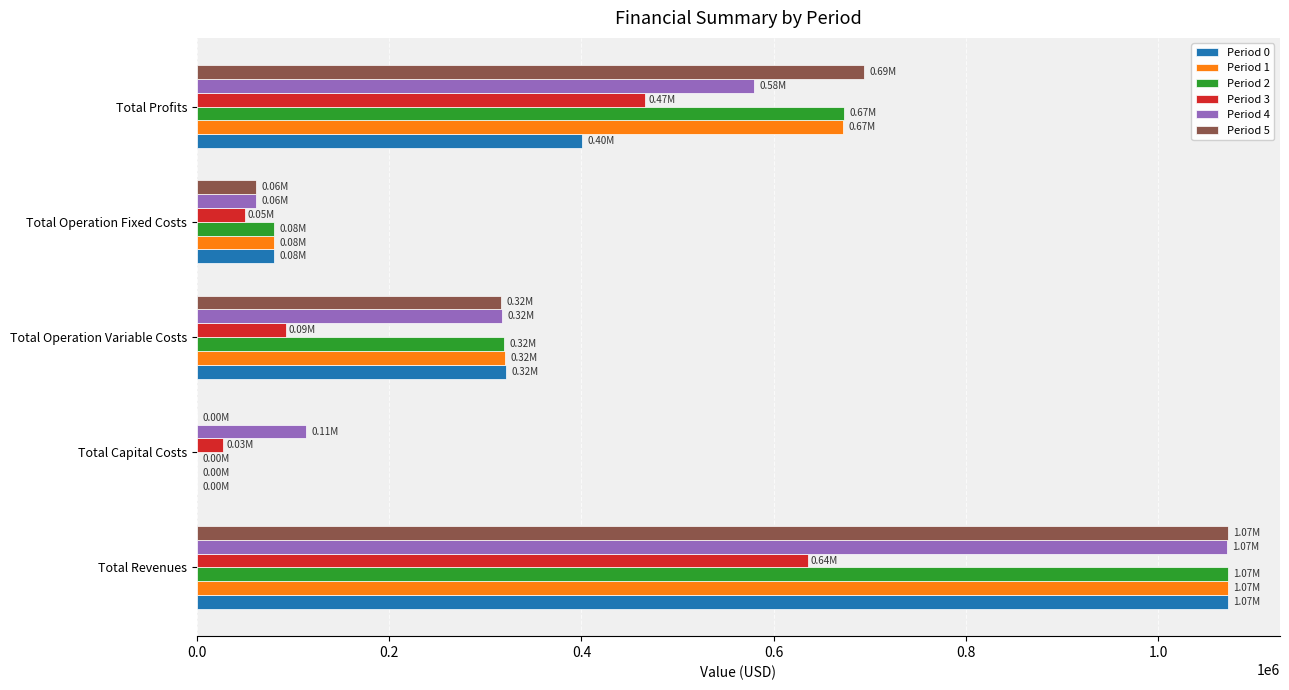

Which series changed the most between Total Revenues and Total Profits?

Period 0